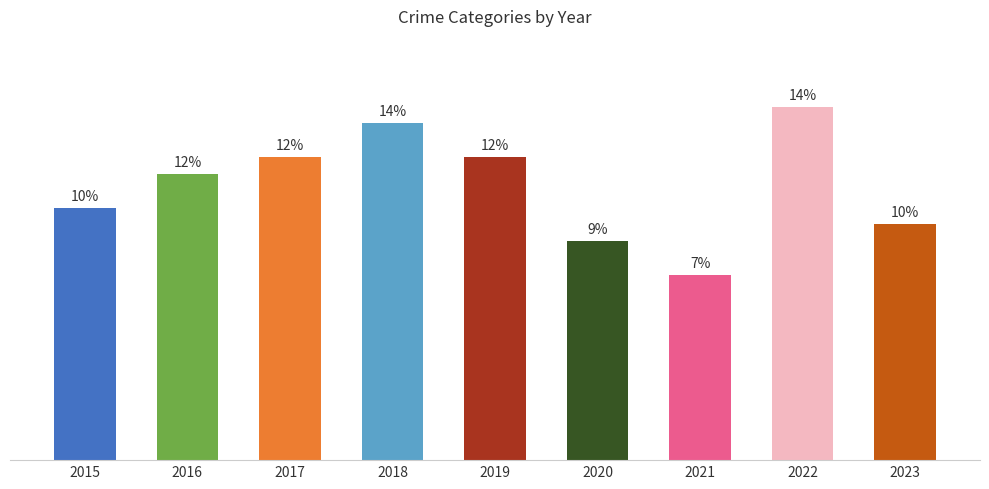

Reading left to right, transcribe all the data shown in this chart.

2015=15	2016=17	2017=18	2018=20	2019=18	2020=13	2021=11	2022=21	2023=14